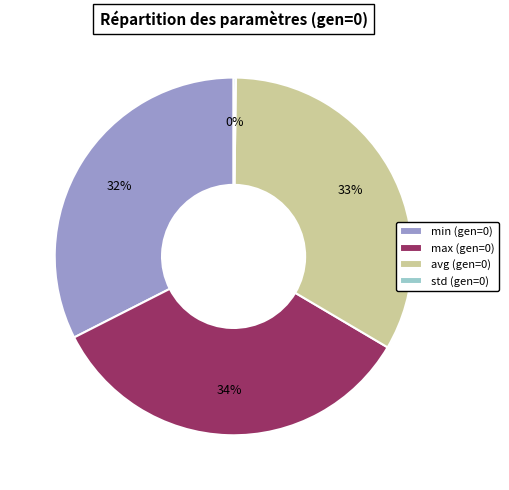

Is it true that min (gen=0) is 32% of the pie?

True